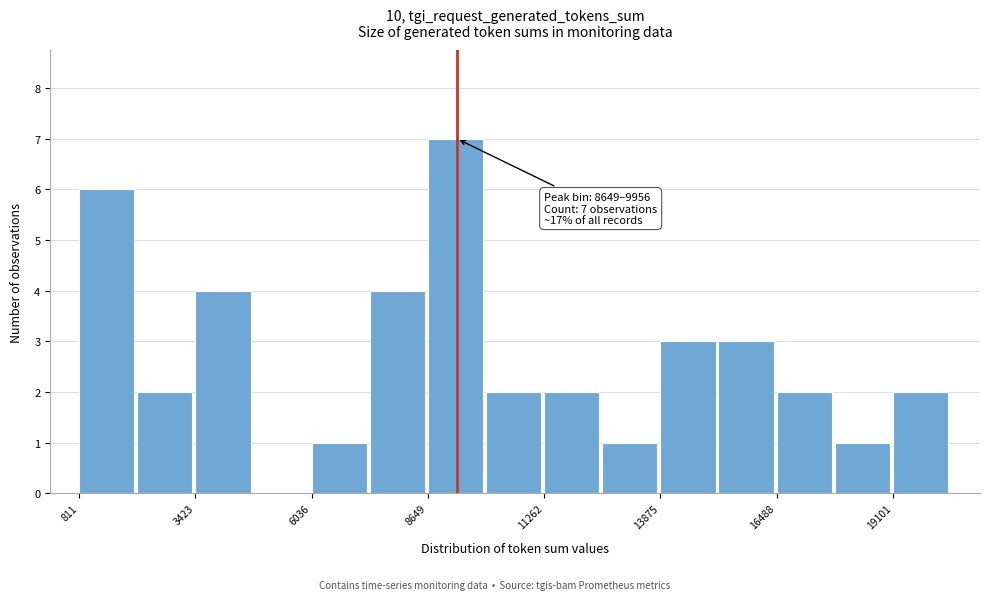

Around what value on the x-axis is the tallest bar? Give the approximate position of its centre, as read against the axis.

9500